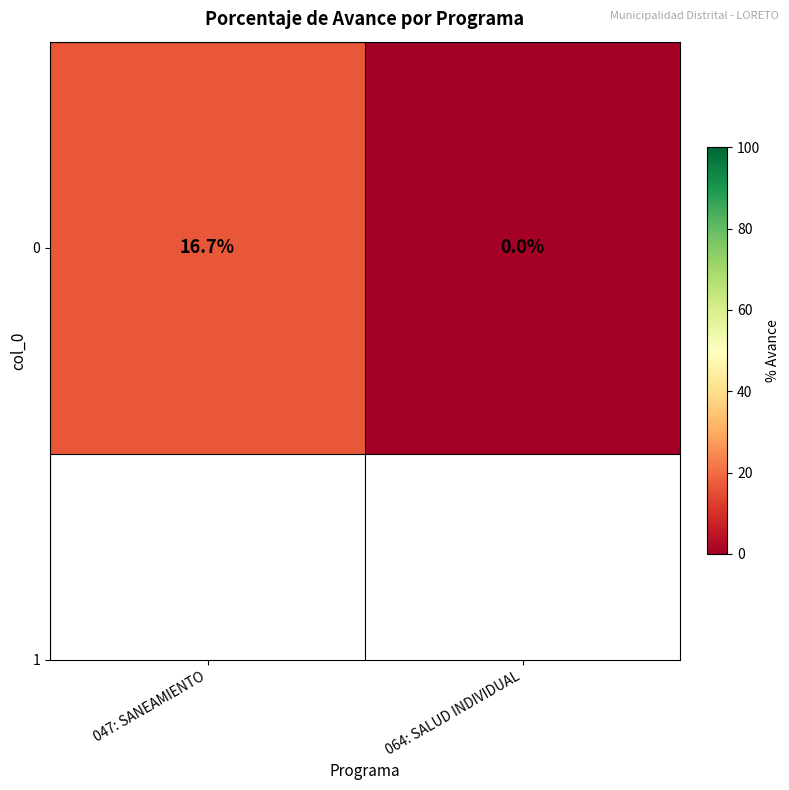

How many positive values are there?

1